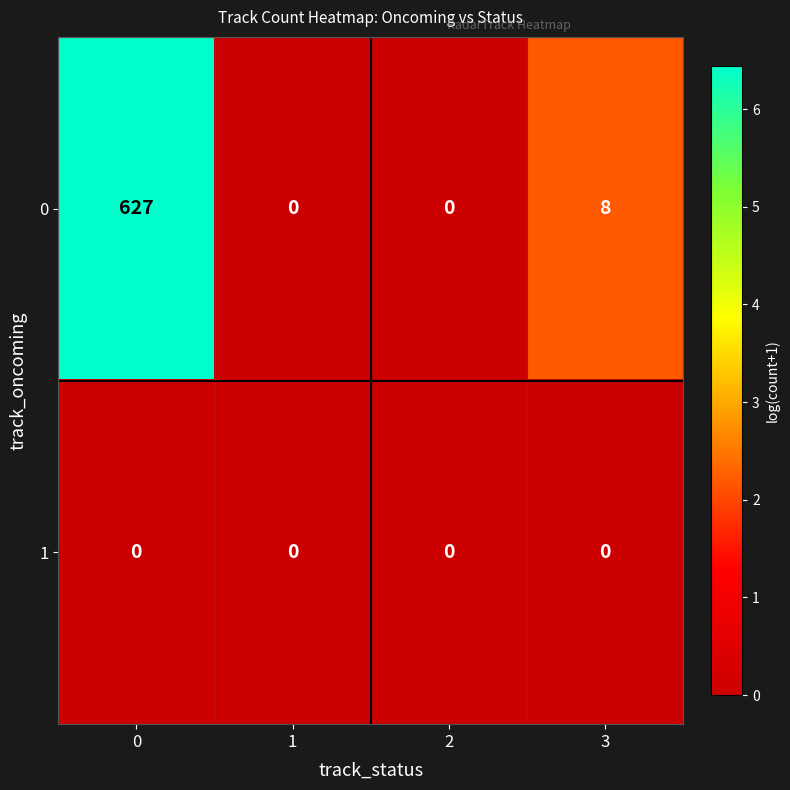

The value of 0 at 0 is 439. True or false?

False